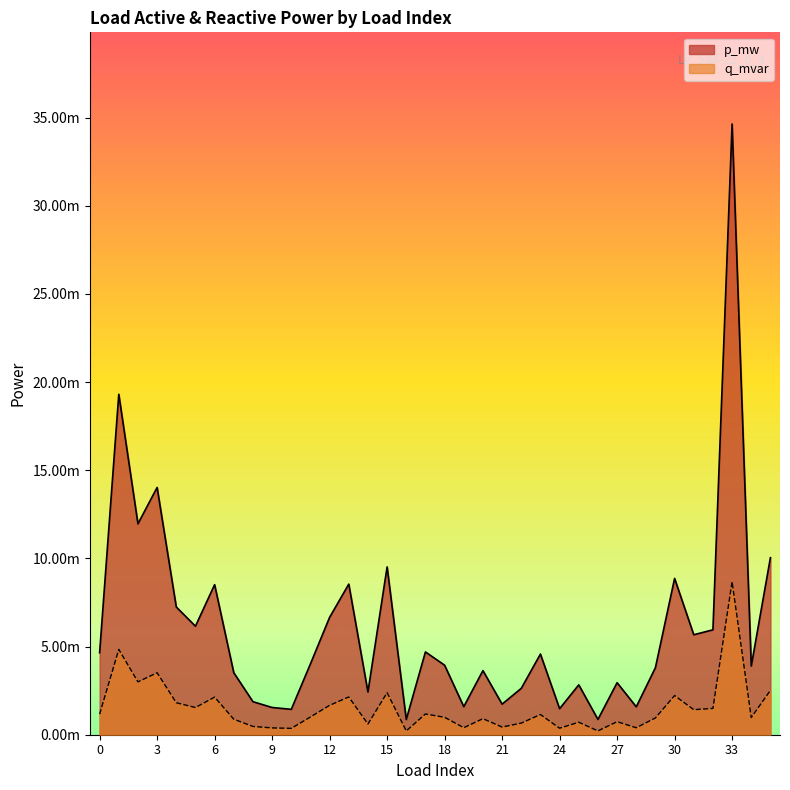

True or false: q_mvar and p_mw intersect in this chart.

False